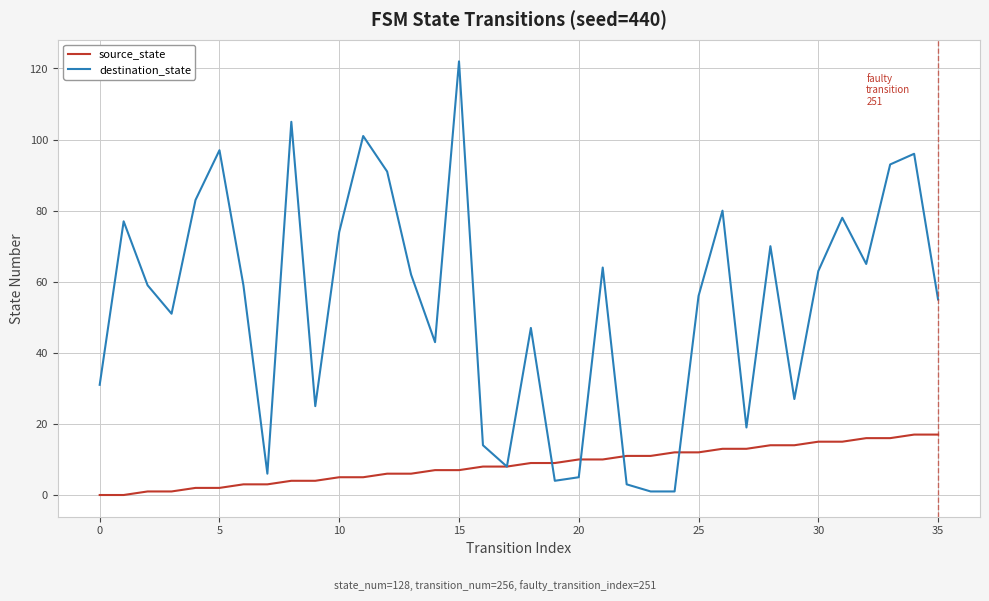

Rank the series by their average value, from lowest to highest.

source_state, destination_state